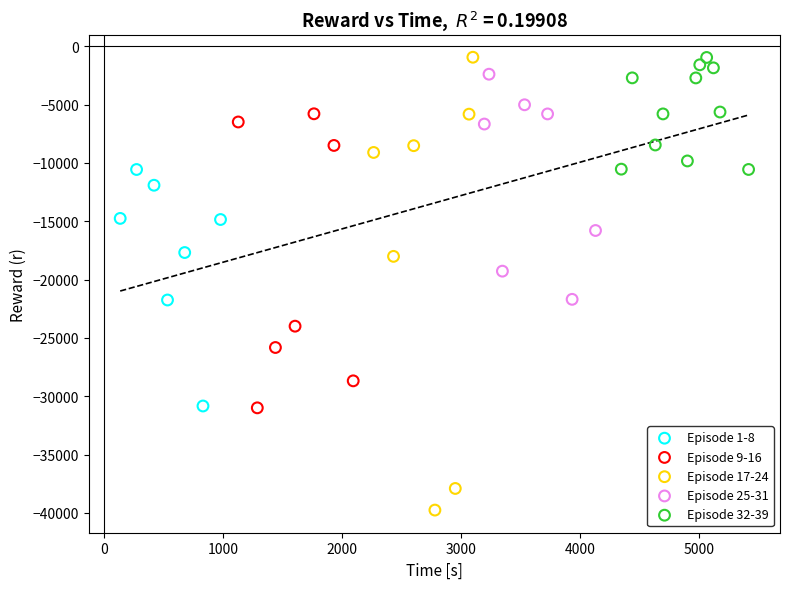

Which series reaches the minimum Y coordinate?

Episode 17-24